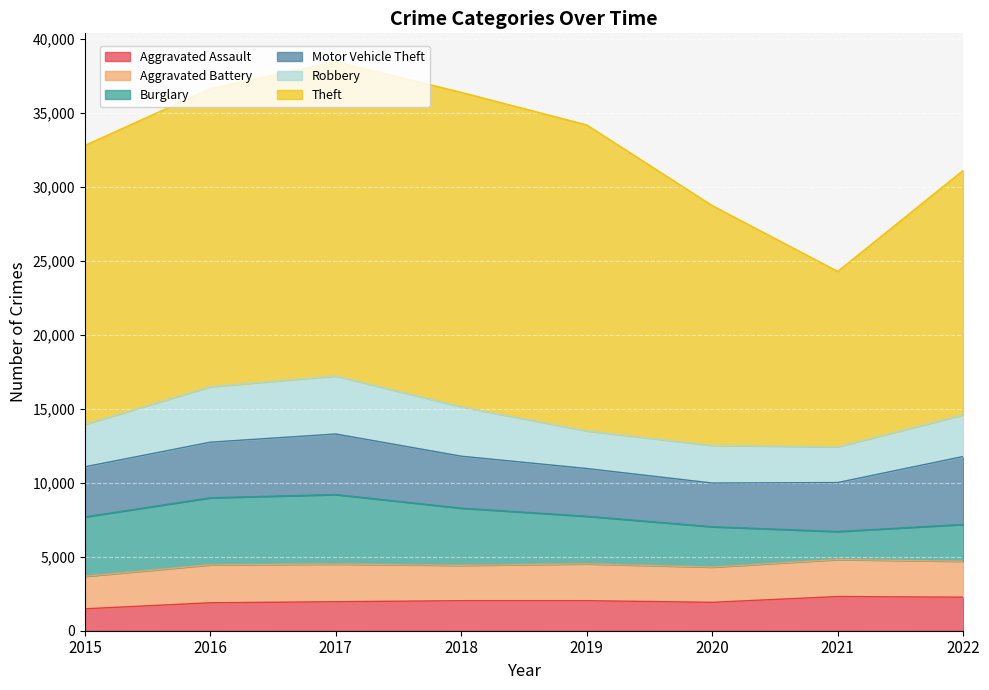

What is the sum of all Aggravated Battery values?

19495